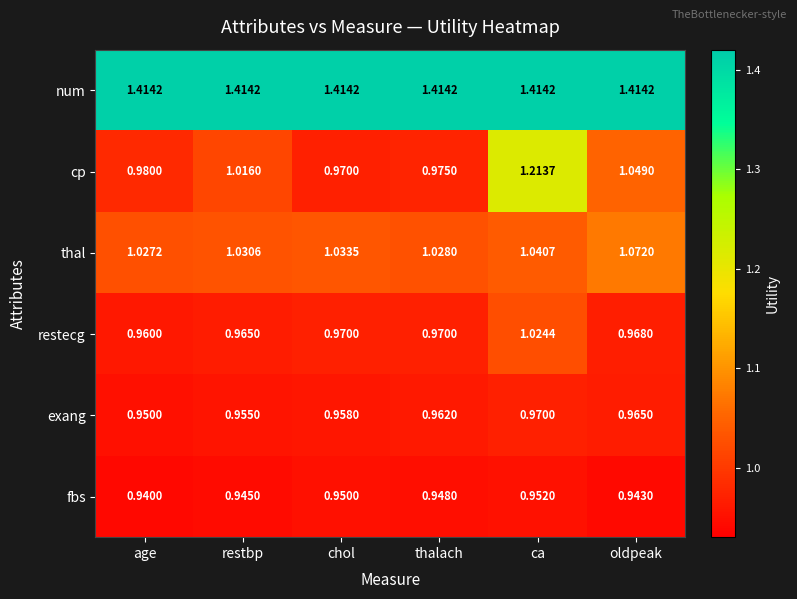

Rank the categories by exang value from lowest to highest.

age, restbp, chol, thalach, oldpeak, ca